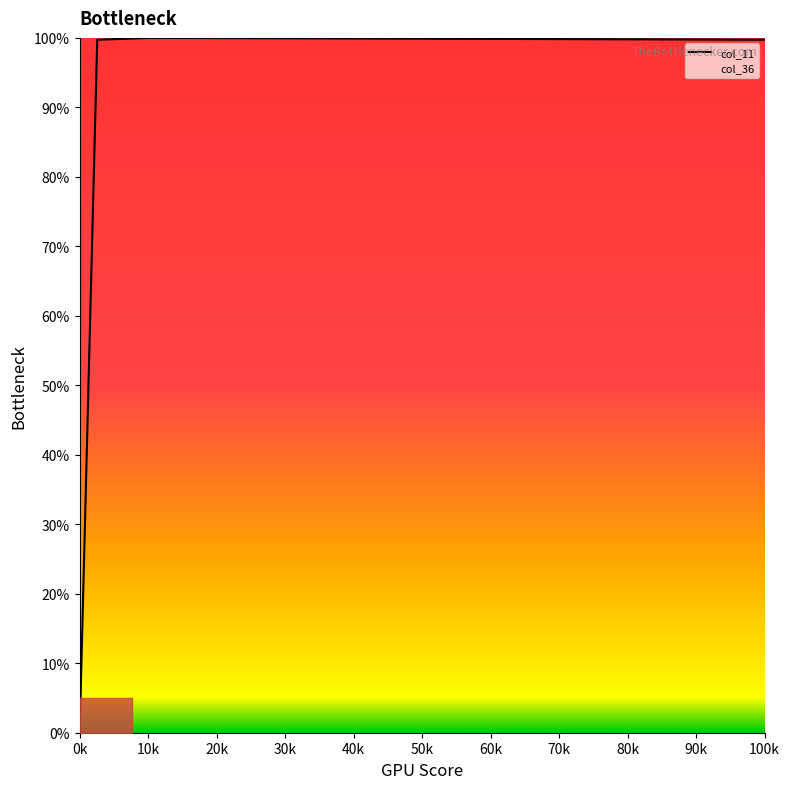

Does the chart have visible grid lines?

No